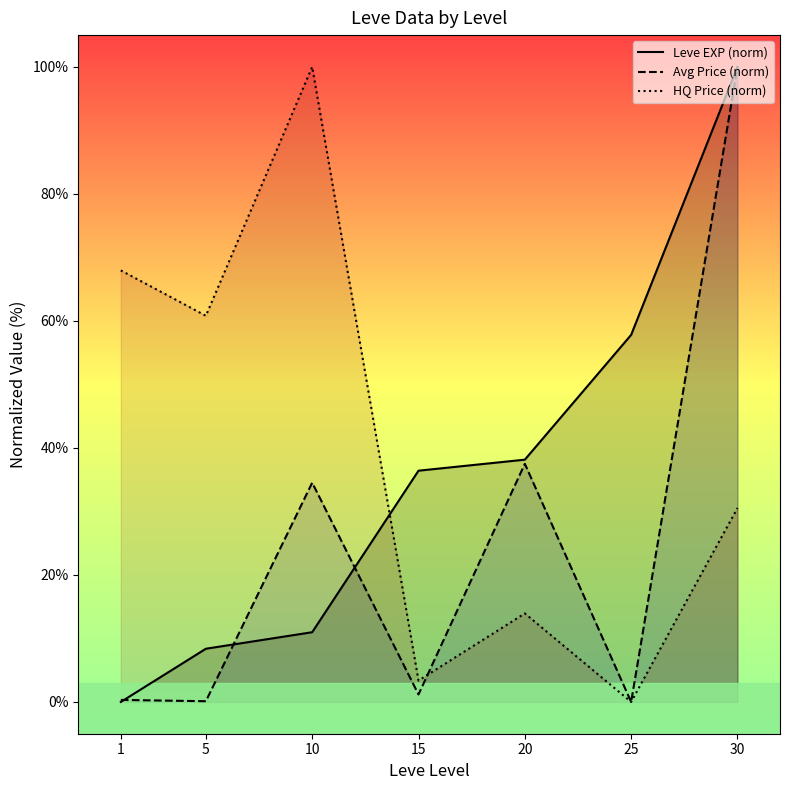

What is the spread (max minus min) of values at 5?

60.7